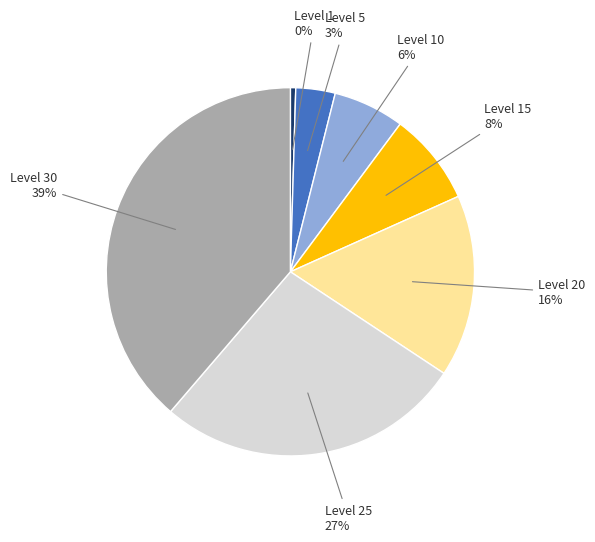

How many segments does this pie chart have?

7